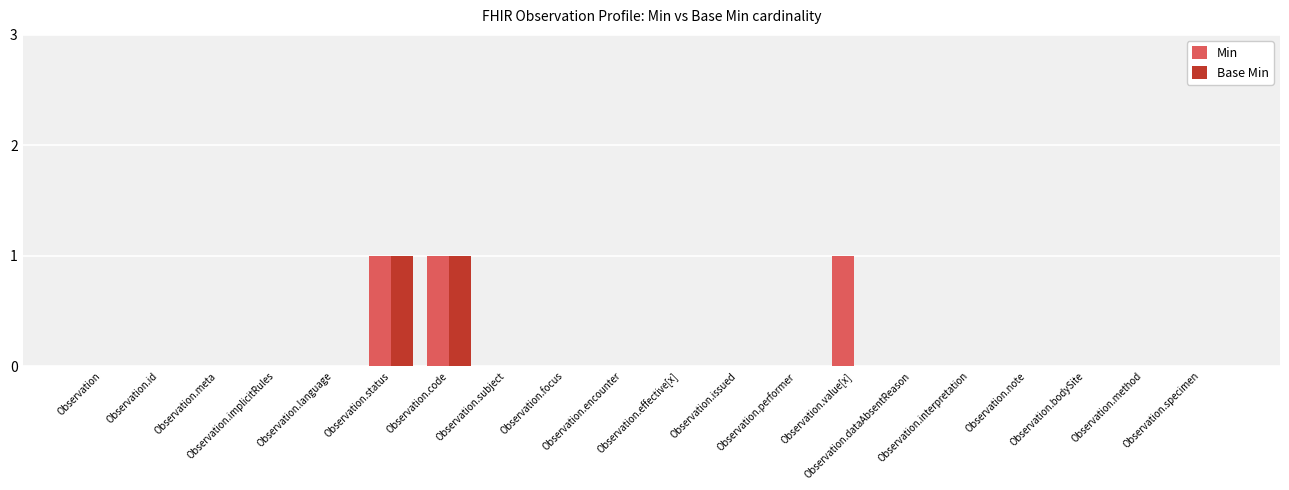

Which has a higher value, Observation.language or Observation.specimen?

Observation.language